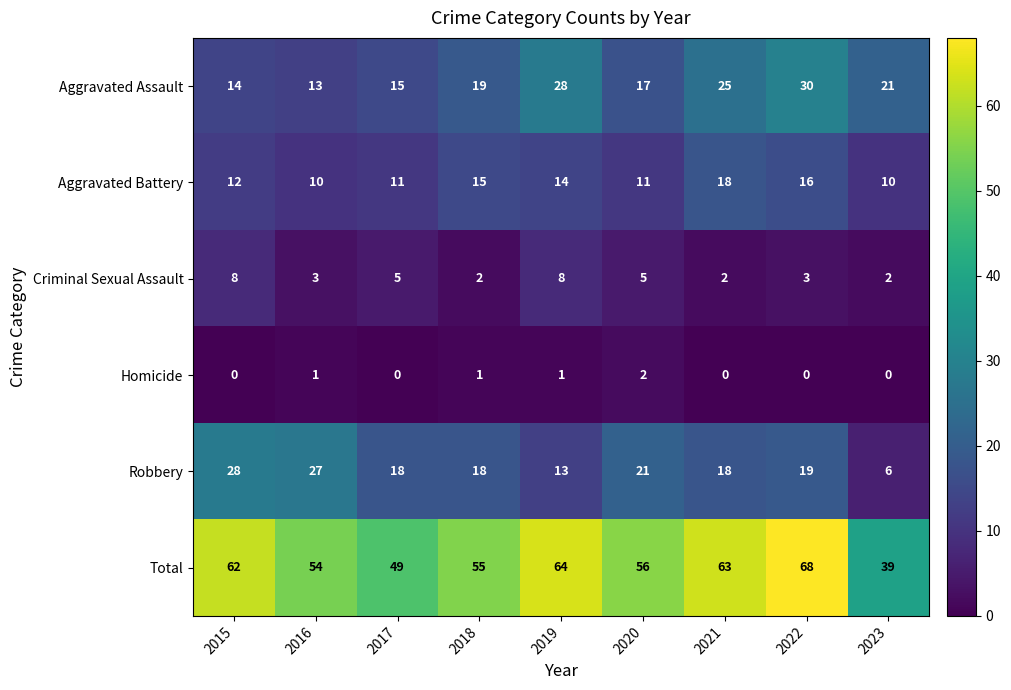

List the series in order of their peak value, highest first.

Total, Aggravated Assault, Robbery, Aggravated Battery, Criminal Sexual Assault, Homicide